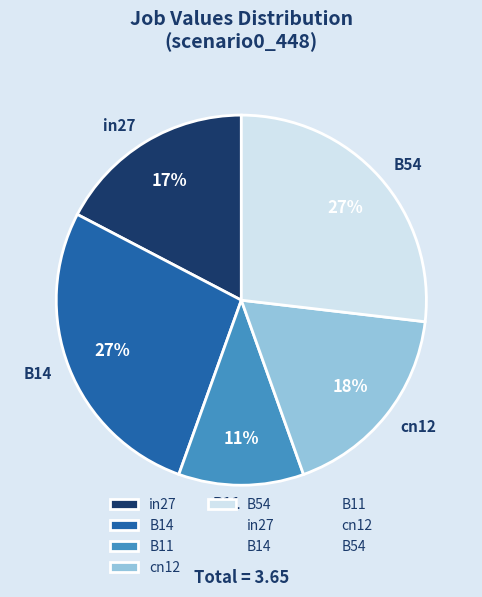

How many segments does this pie chart have?

5